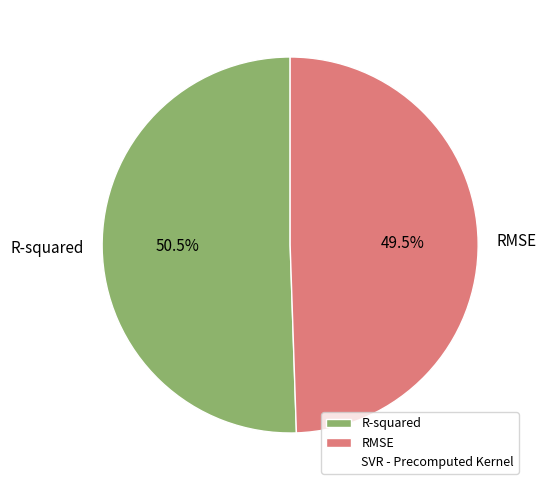

Count the number of slices in the pie.

2